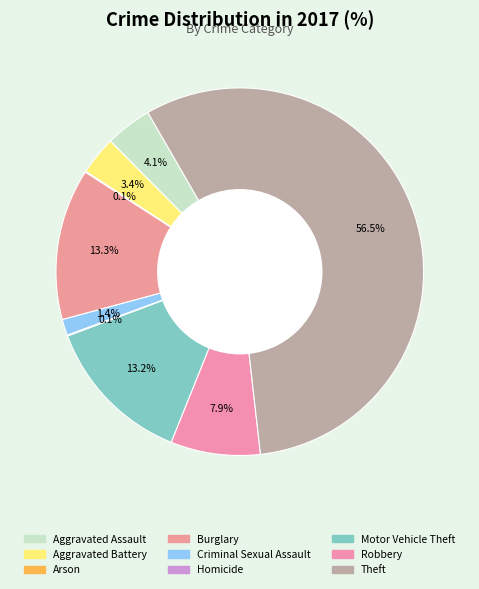

What is the largest slice in the pie chart?

Theft